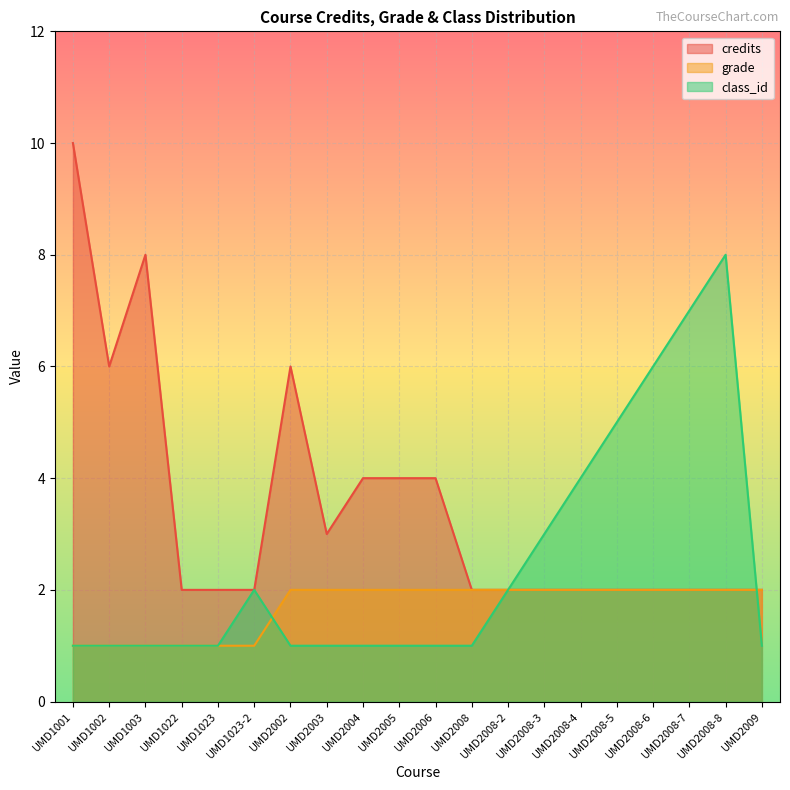

What is the sum of the grade values at UMD2008-3 and UMD2008-8?

4